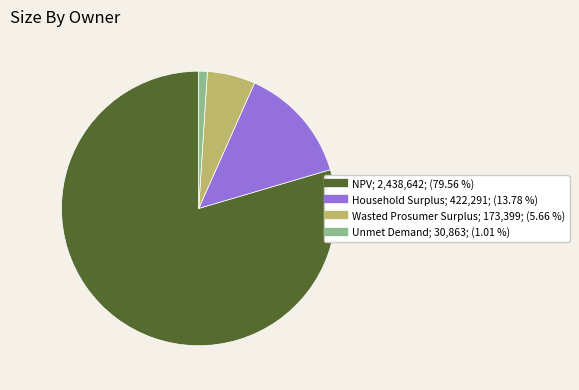

Combined, do Wasted Prosumer Surplus and NPV account for over 50%?

Yes